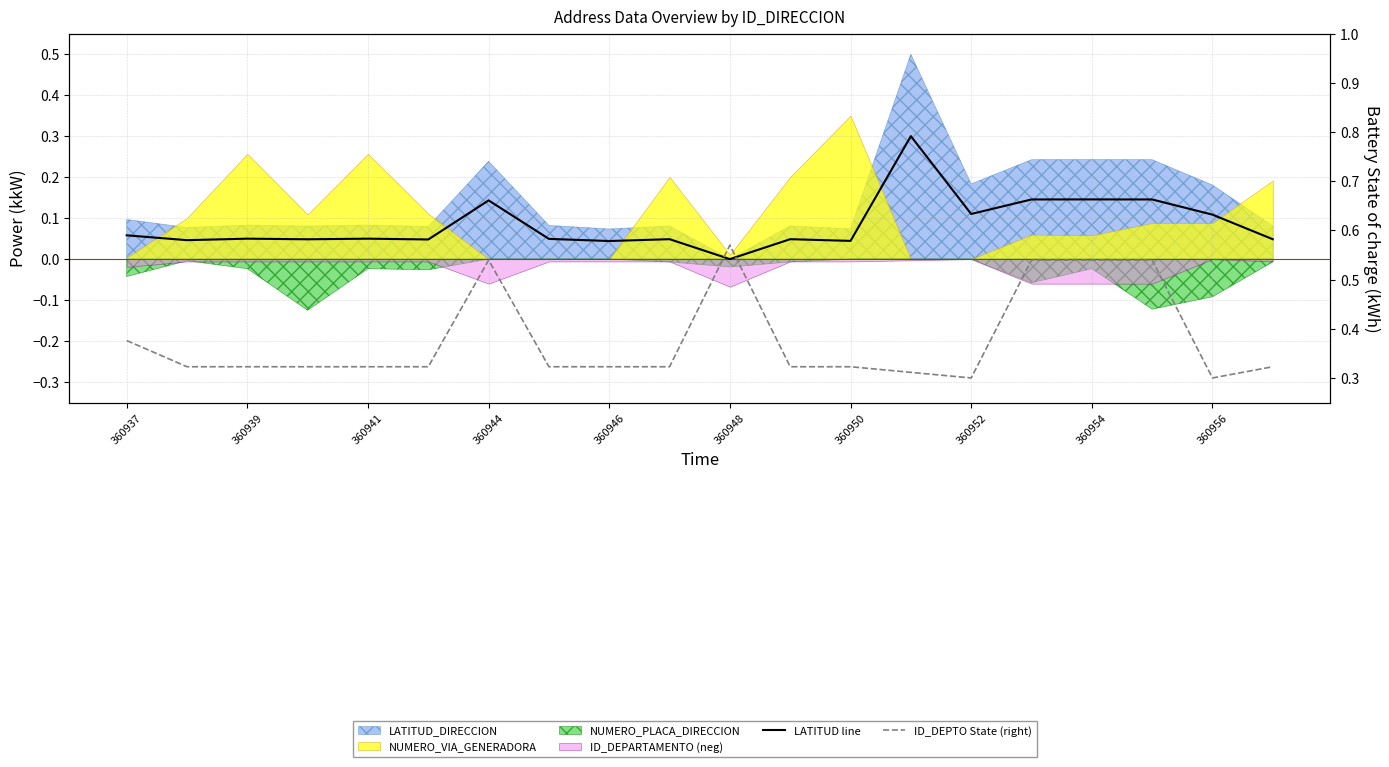

Reading left to right, what are all the values shown in this chart?

LATITUD line: 0.1	0.0	0.0	0.0	0.0	0.0	0.1	0.0	0.0	0.0	0.0	0.0	0.0	0.3	0.1	0.1	0.1	0.1	0.1	0.0
ID_DEPTO State (right): 0.4	0.3	0.3	0.3	0.3	0.3	0.5	0.3	0.3	0.3	0.6	0.3	0.3	0.3	0.3	0.5	0.5	0.5	0.3	0.3